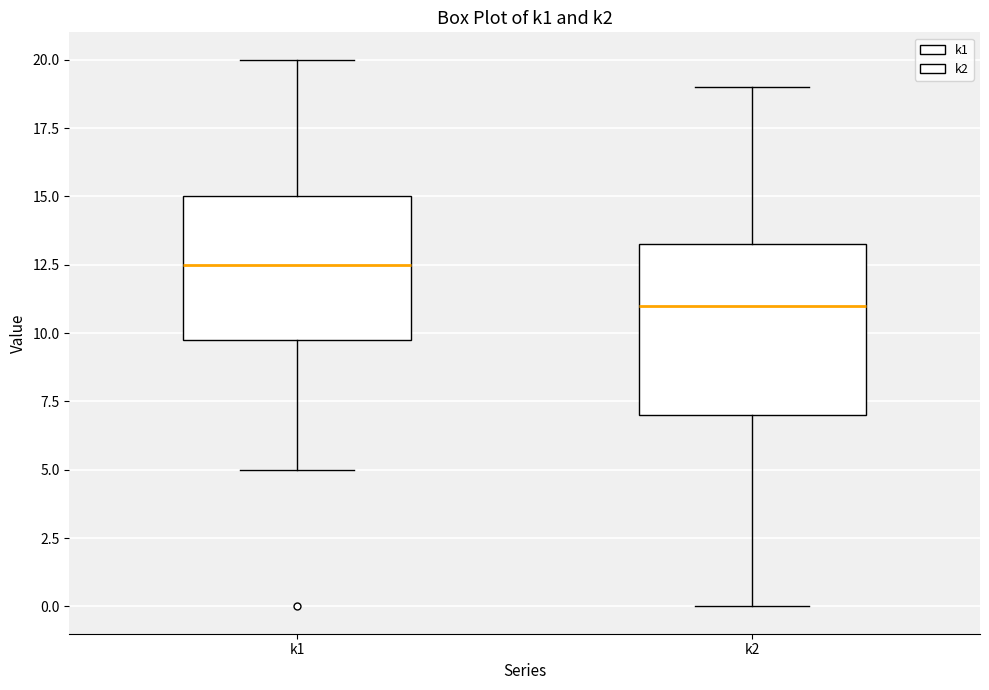

Where is the lower edge of the box for k1 on the y-axis? The values are not printed on the chart, so give them approximately, as read against the axis.

10.0